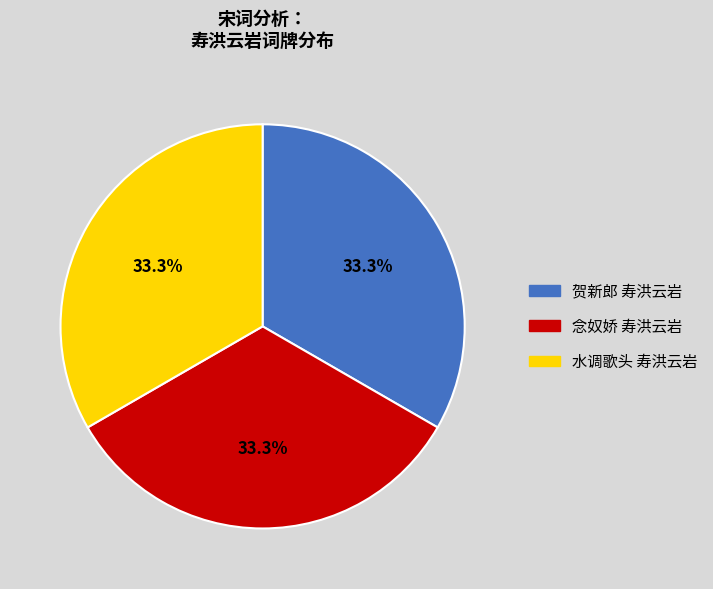

Approximately how many times larger is the value at 念奴娇 寿洪云岩 compared to 贺新郎 寿洪云岩?

1.0